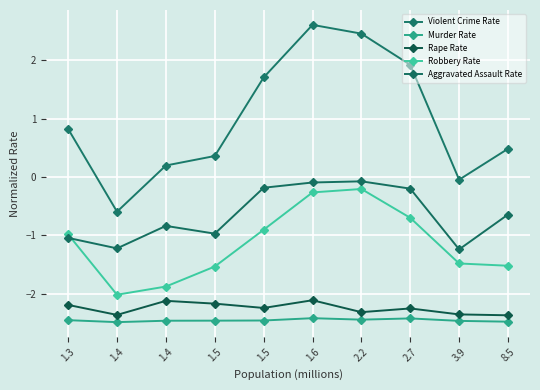

How many data points does each series have?

10